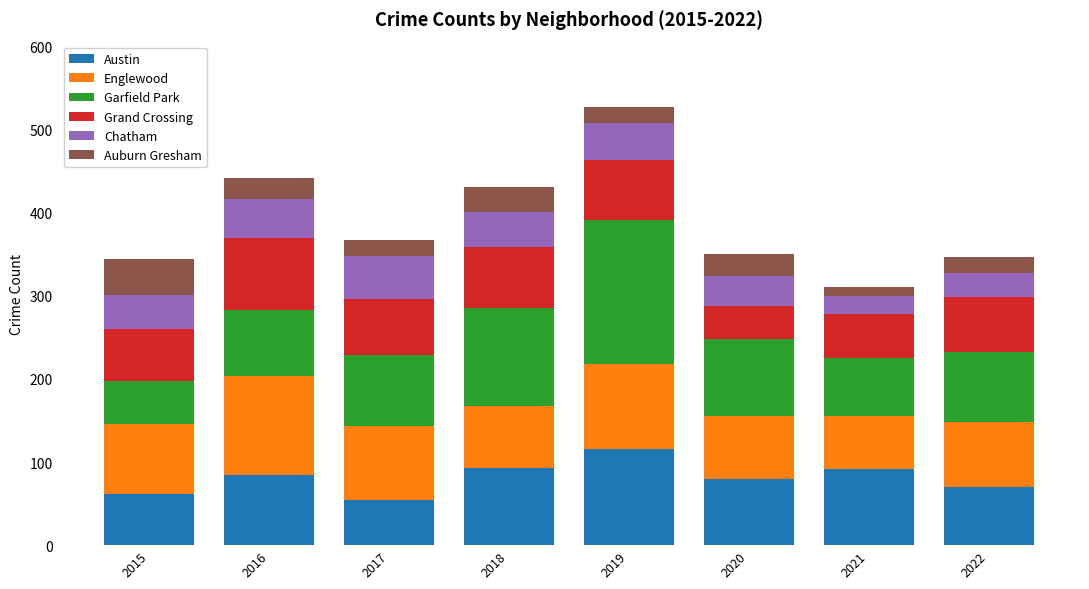

What is the lowest value of the Austin series?

54